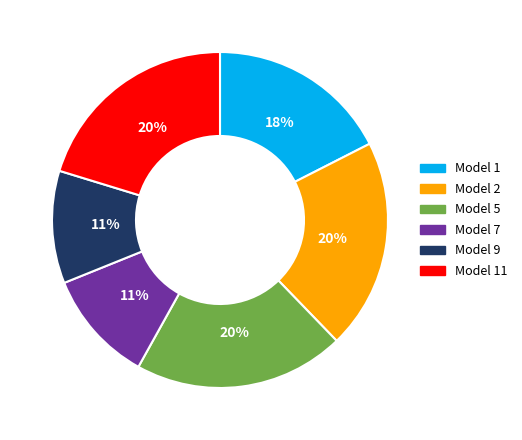

Combined, do Model 11 and Model 9 account for over 50%?

No